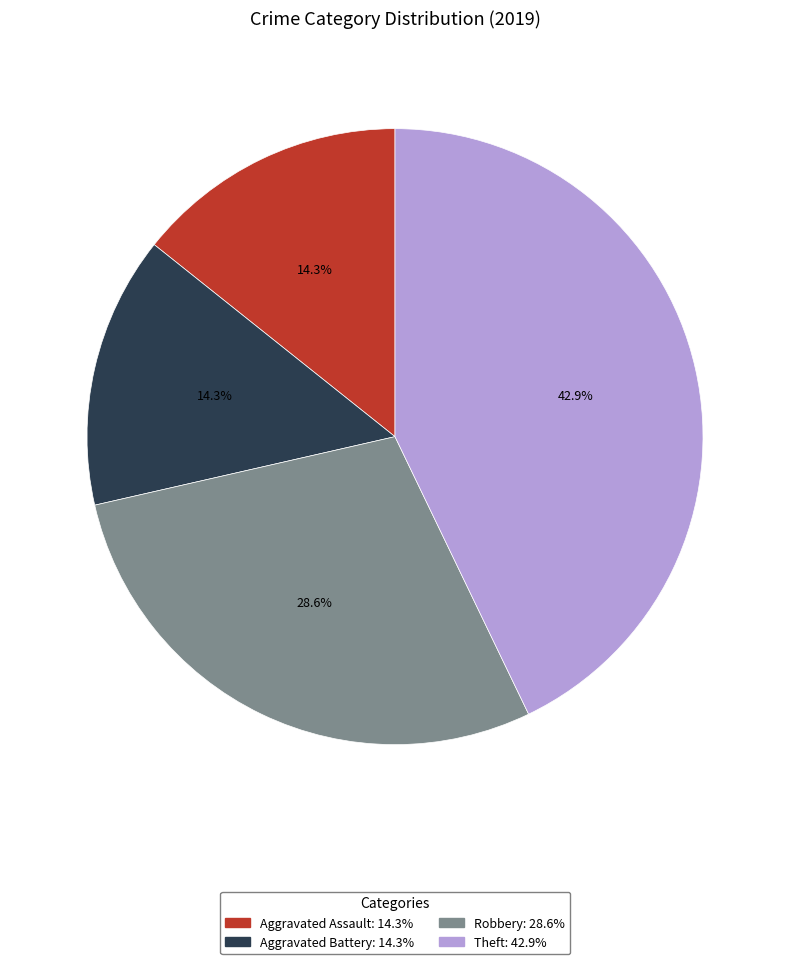

Does Aggravated Assault represent more than half of the total?

No